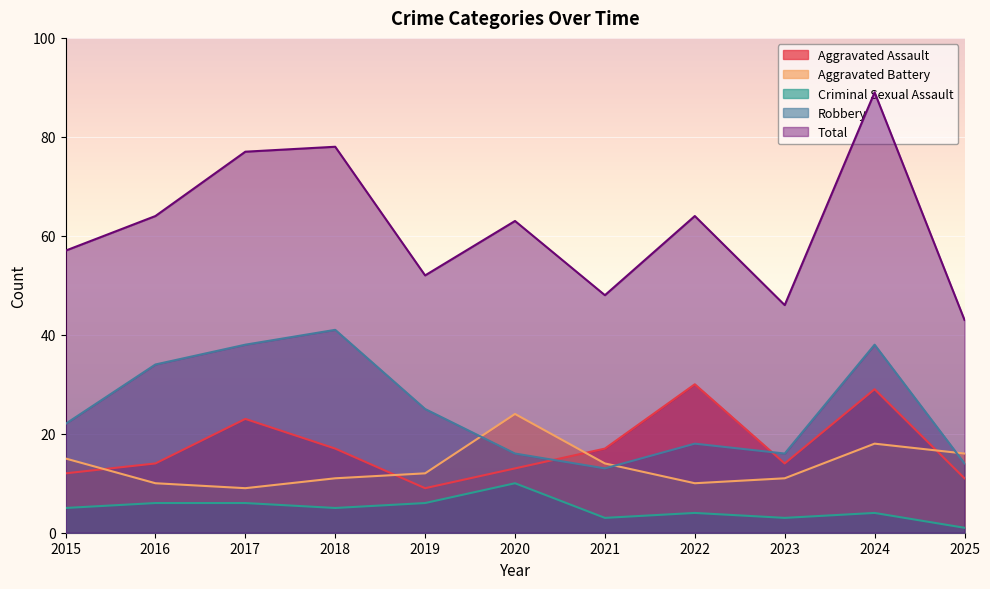

Is it true that Robbery equals 63 at 2024?

False